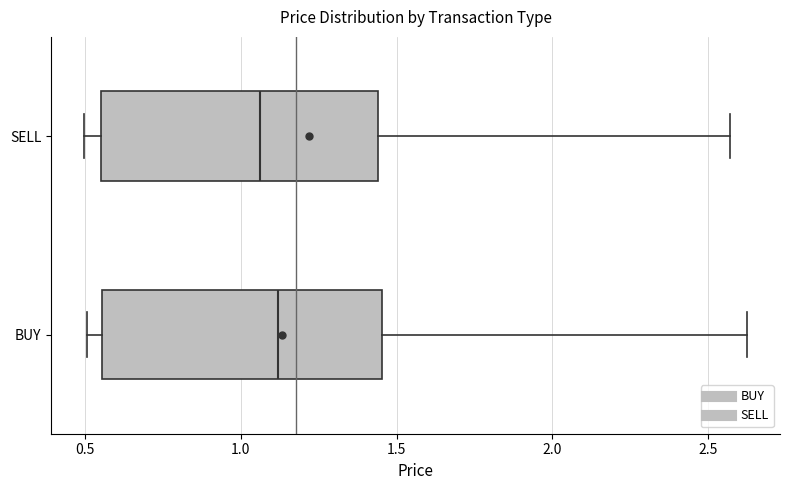

Where does the median line of the box for SELL sit on the x-axis? The values are not printed on the chart, so give them approximately, as read against the axis.

1.05